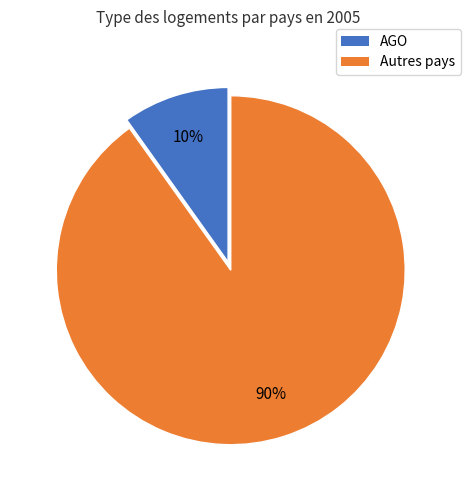

Does any single category account for the majority?

Yes